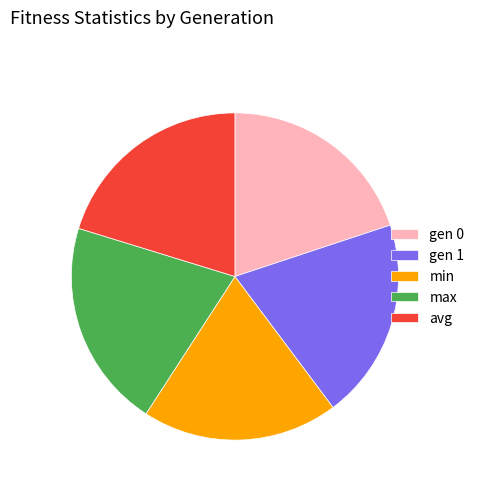

Is the sum of max and gen 1 greater than half?

No